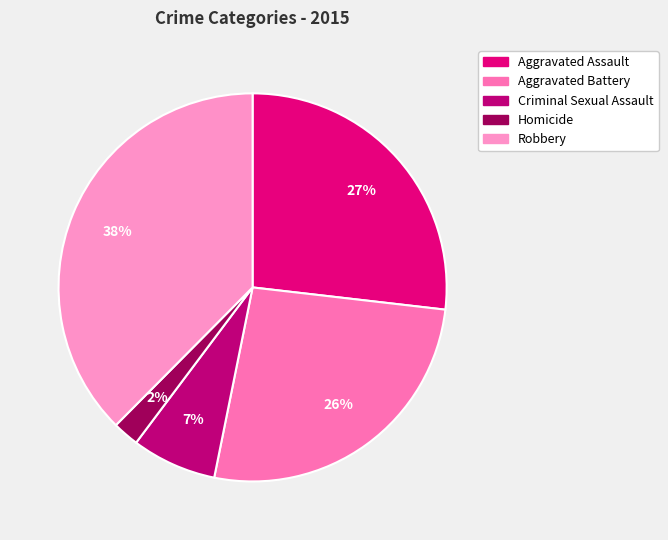

True or false: Criminal Sexual Assault accounts for 19% of the total.

False